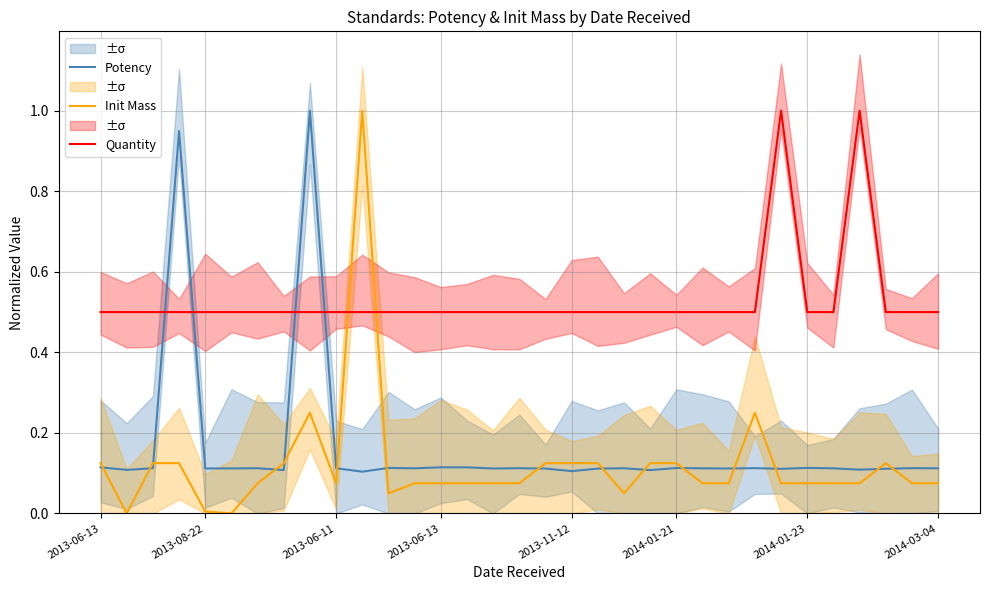

Does the chart have visible grid lines?

Yes